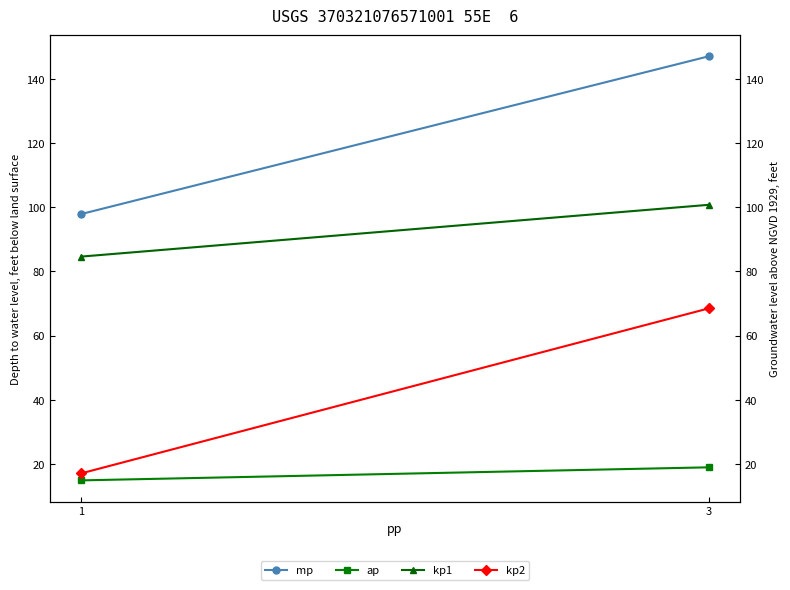

What is the average value of the mp series?

122.4